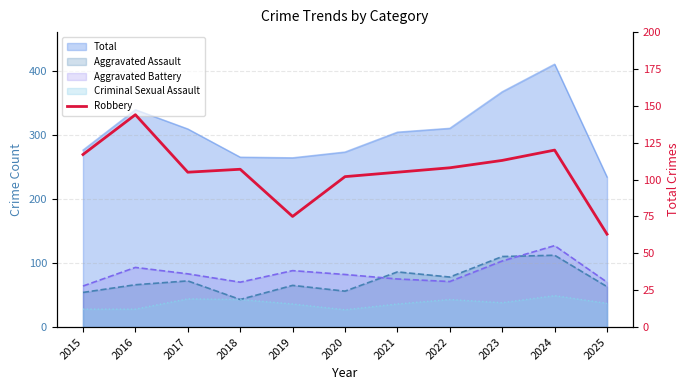

How many points are higher than both their immediate neighbors (excluding endpoints)?

3